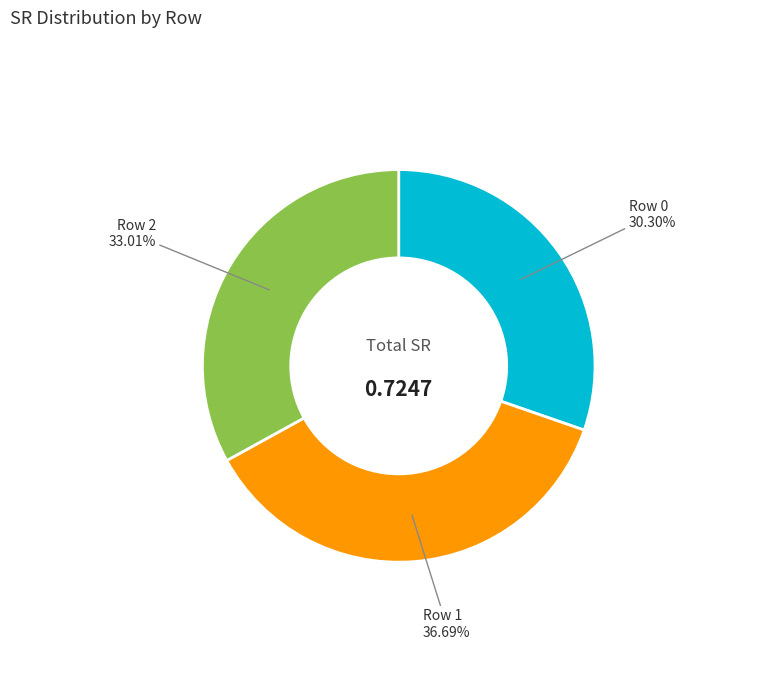

Does any single category account for the majority?

No